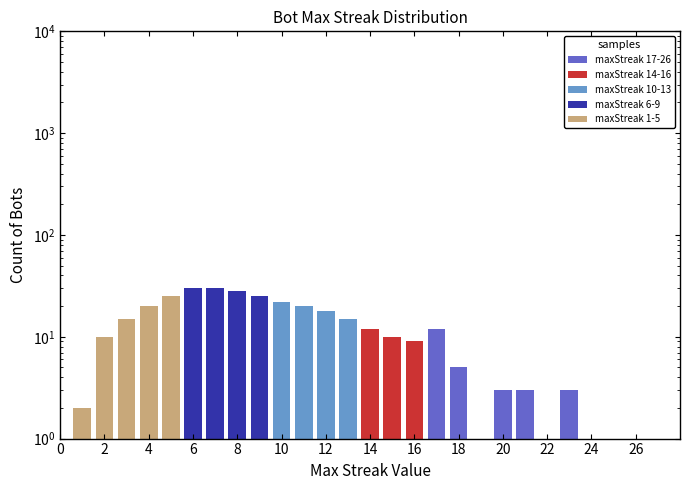

How many groups of bars are there?

26